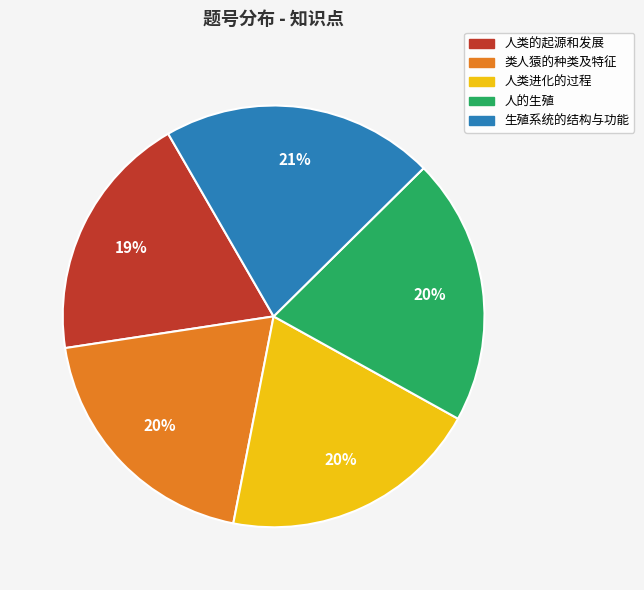

True or false: 人类进化的过程 accounts for 20% of the total.

True